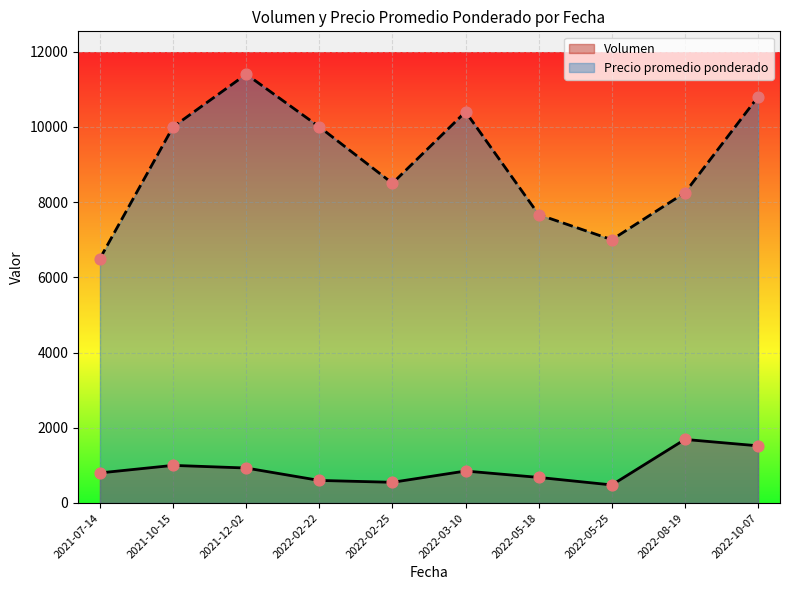

Which series has the largest total across all categories?

Precio promedio ponderado